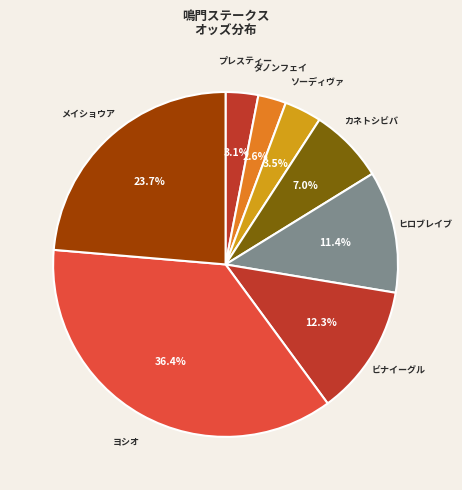

How many segments does this pie chart have?

8